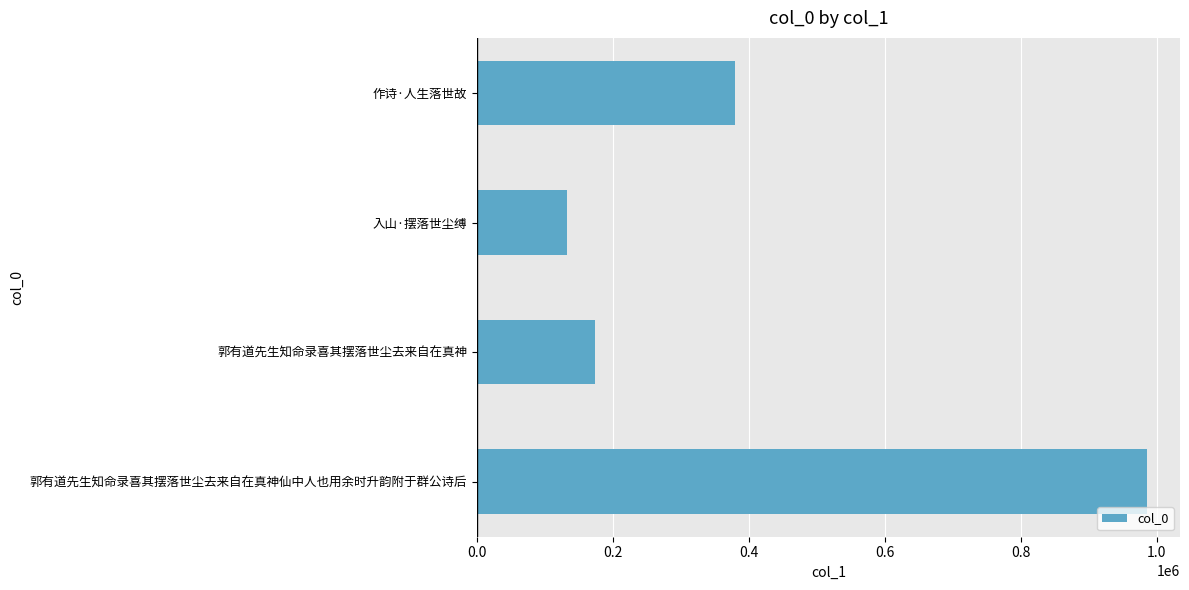

How many categories are shown in the chart?

4